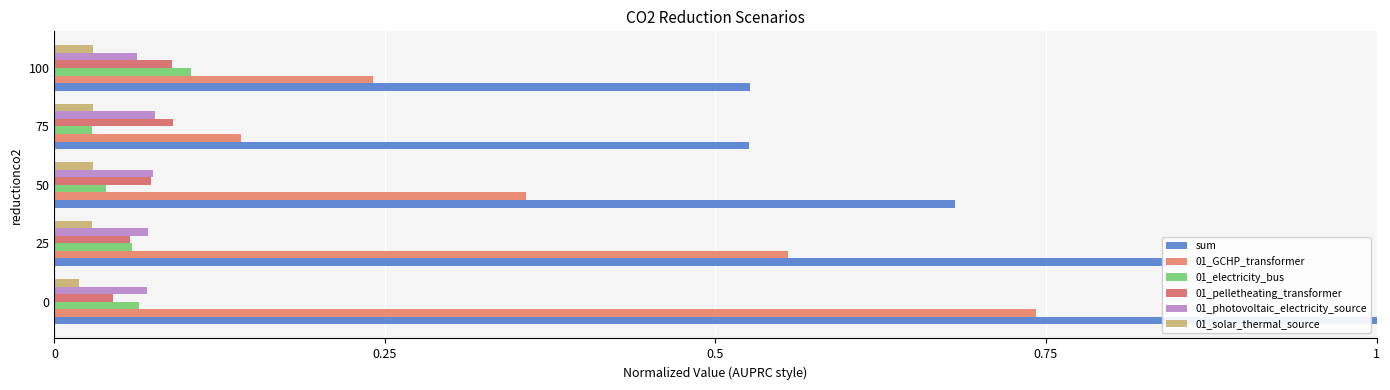

Reading left to right, transcribe all the data shown in this chart.

sum: 1.0	0.8	0.7	0.5	0.5
01_GCHP_transformer: 0.7	0.6	0.4	0.1	0.2
01_electricity_bus: 0.1	0.1	0.0	0.0	0.1
01_pelletheating_transformer: 0.0	0.1	0.1	0.1	0.1
01_photovoltaic_electricity_source: 0.1	0.1	0.1	0.1	0.1
01_solar_thermal_source: 0.0	0.0	0.0	0.0	0.0